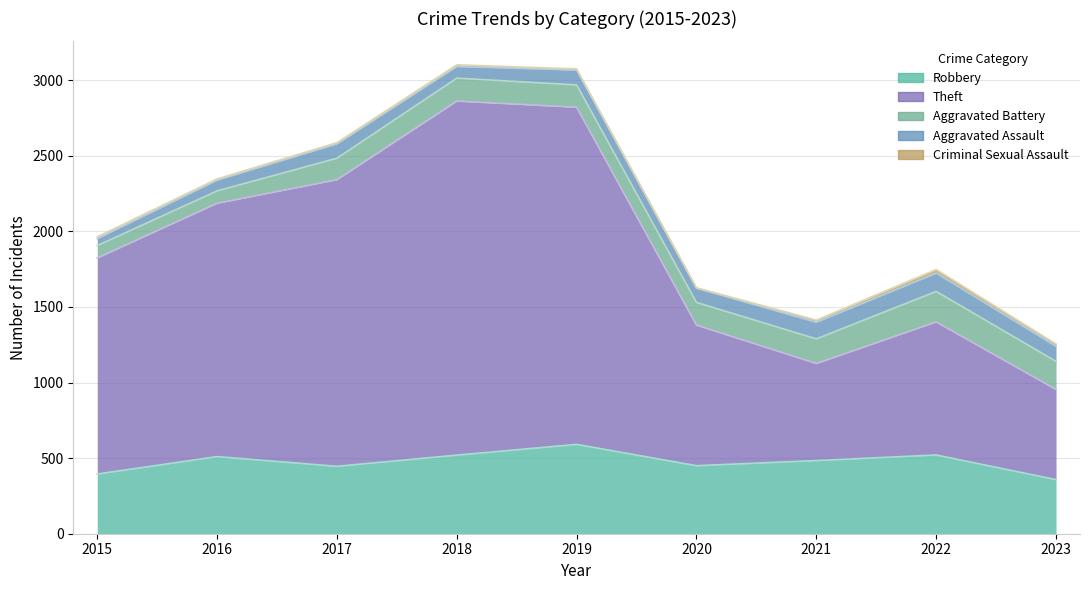

What is the difference between the highest and lowest values at 2022?

856